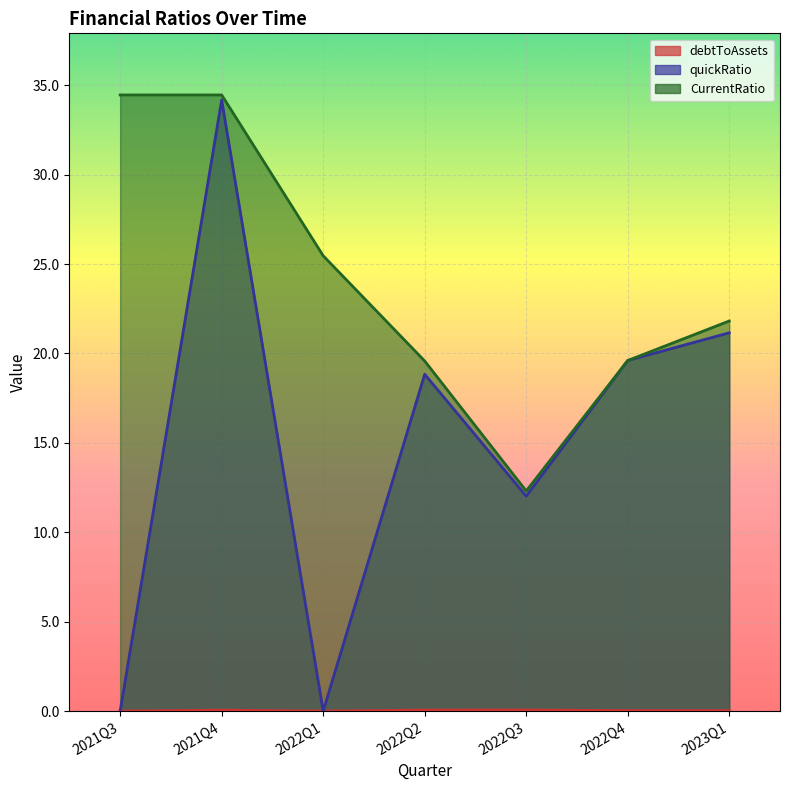

Is it true that debtToAssets equals 0.0 at 2022Q4?

True